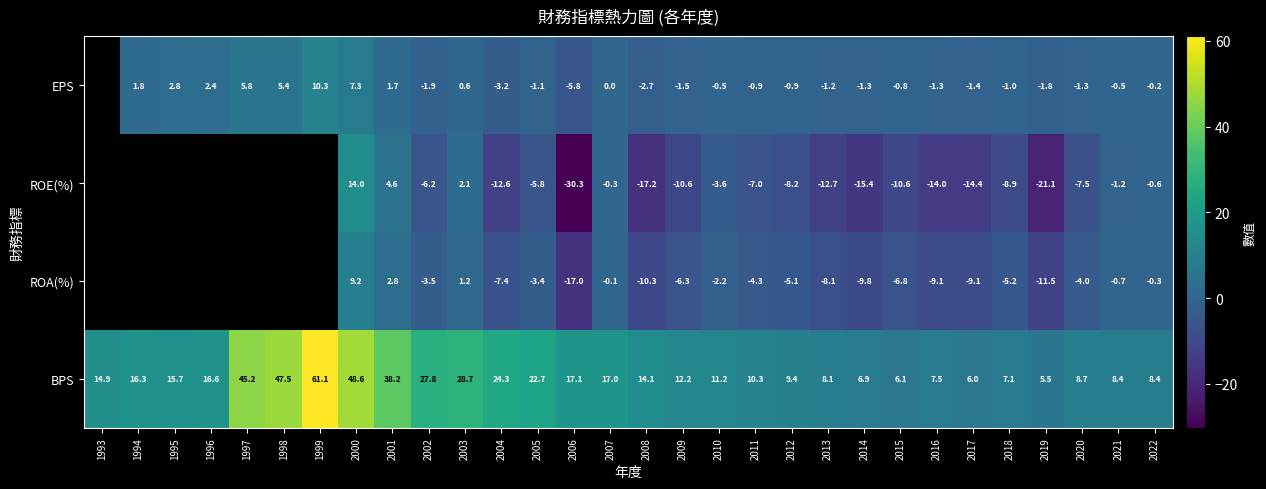

Which series changed the most between 2004 and 2013?

BPS